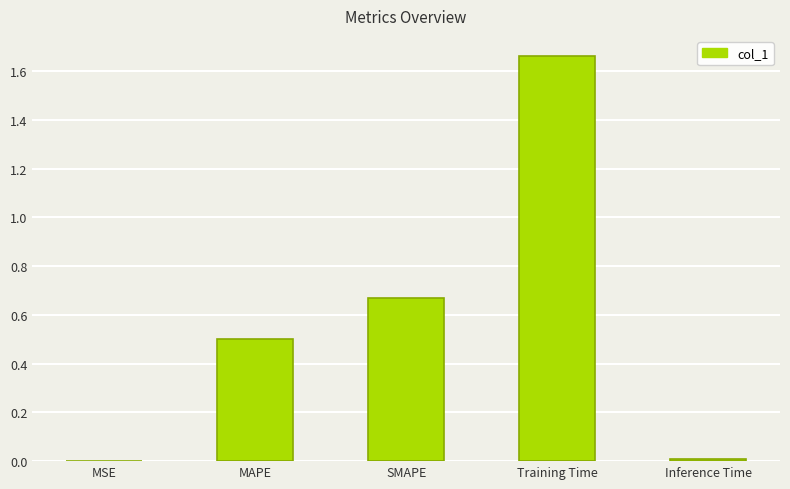

Between MAPE and Inference Time, which is larger?

MAPE